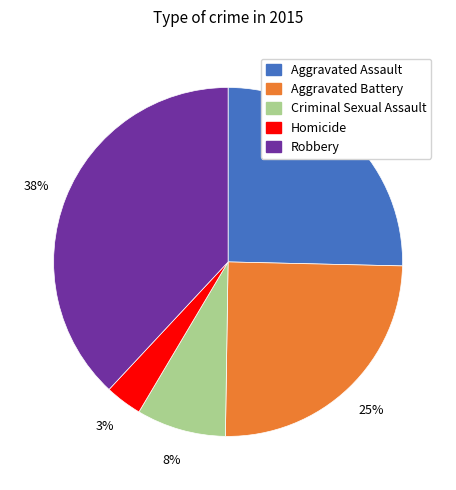

How many slices are in this pie chart?

5